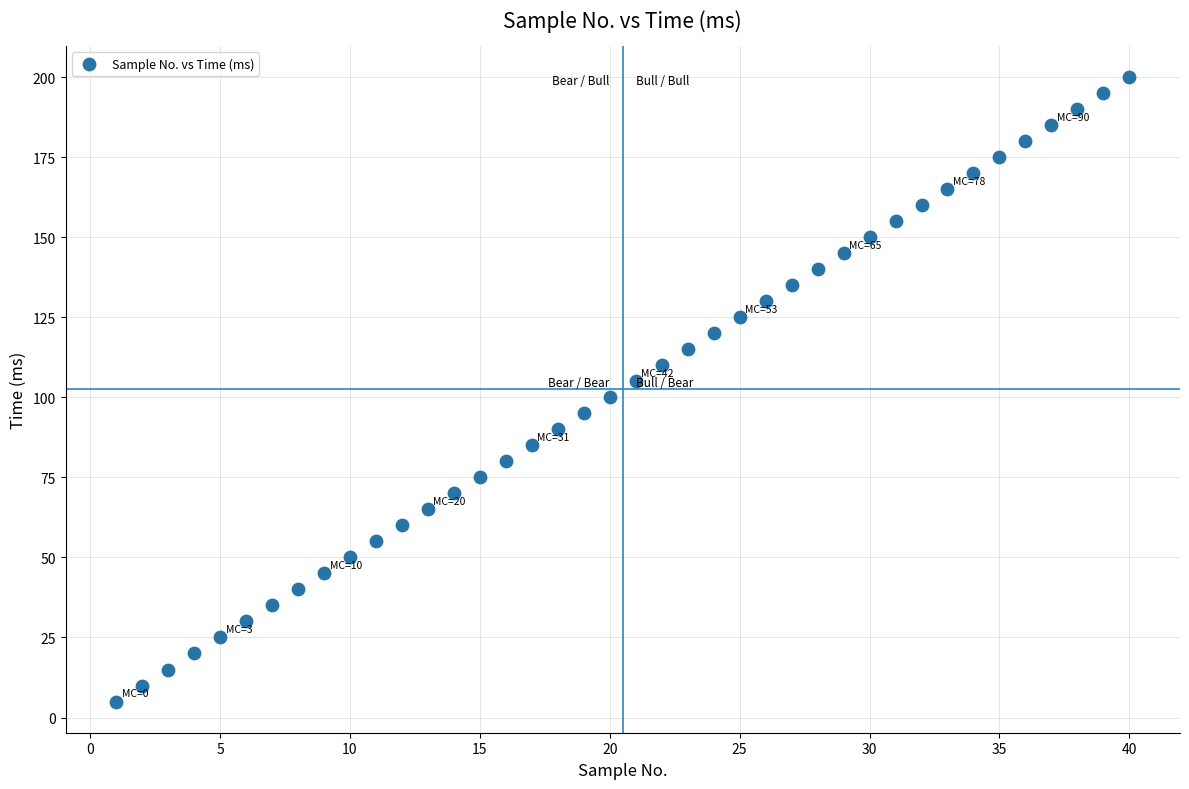

What is the range of Y values (max minus min)?

195